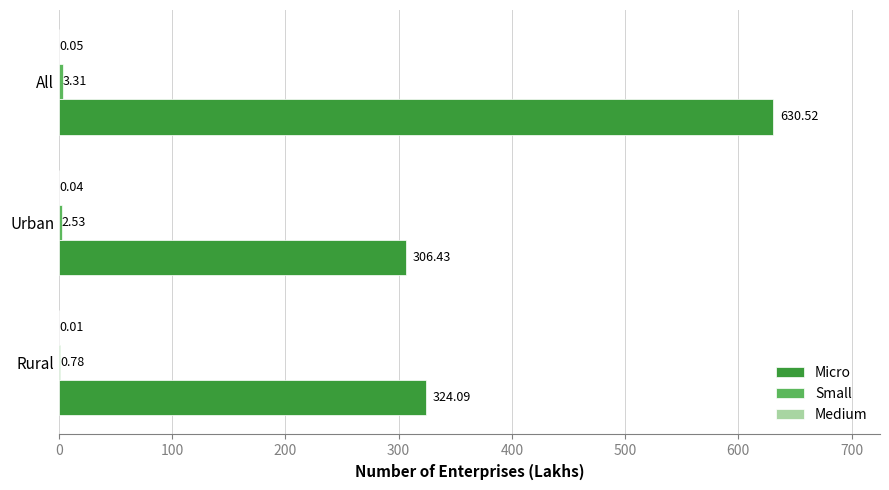

What is the total value across all series at Rural?

324.9